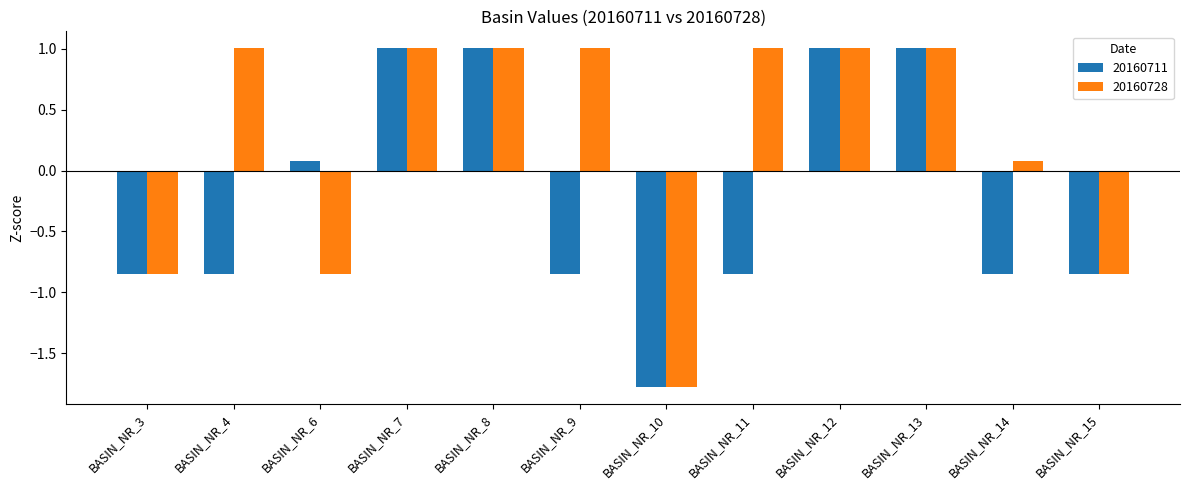

How many values in the 20160728 series exceed 1?

7